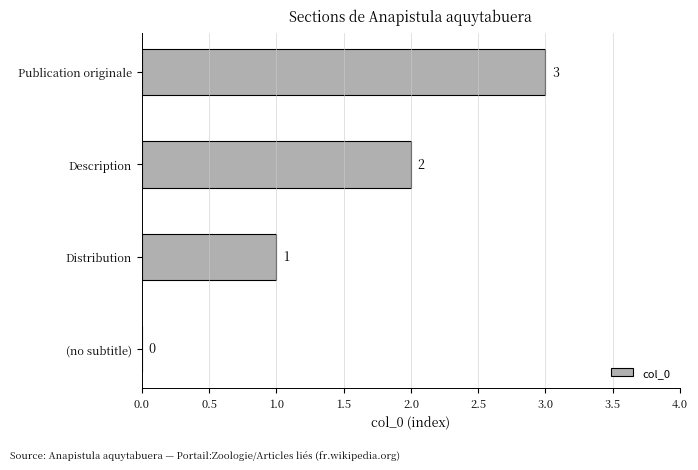

Where is the data nearest to the value 1?

Distribution